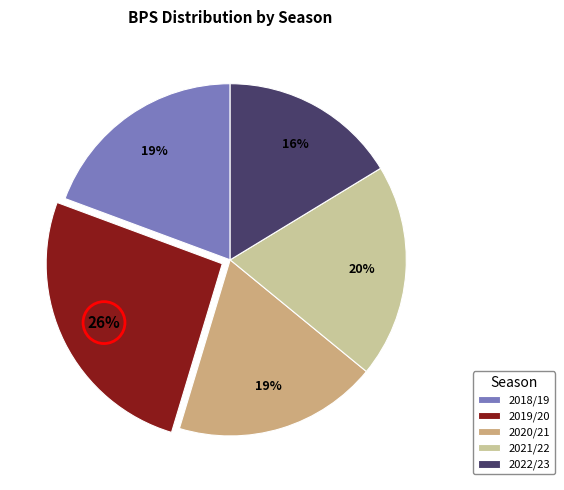

True or false: 2018/19 accounts for 24% of the total.

False